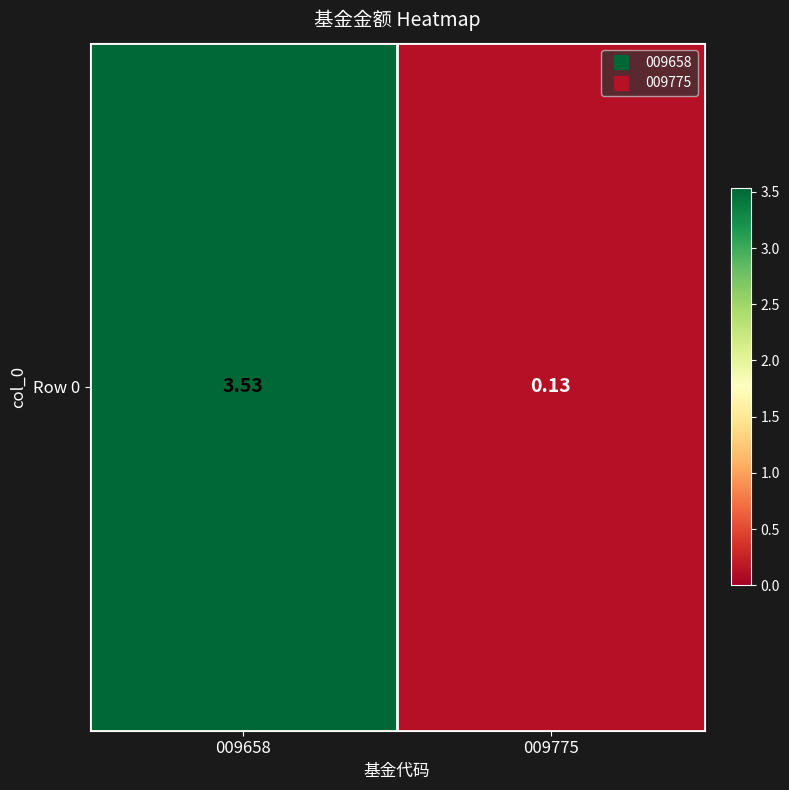

Rank the categories by value from highest to lowest.

009658, 009775